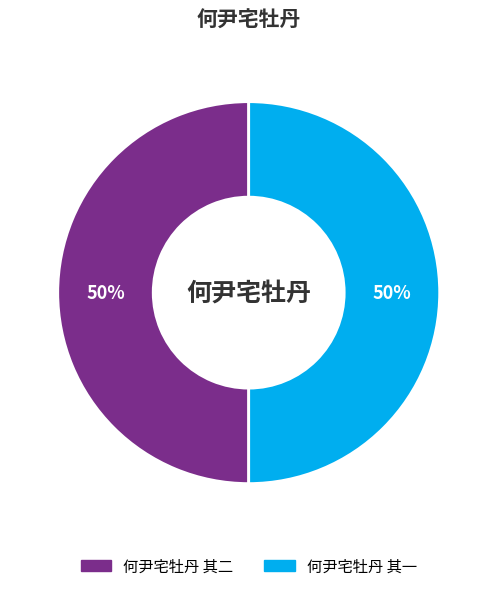

What percentage is the 何尹宅牡丹 其一 slice, to the nearest percent?

50%